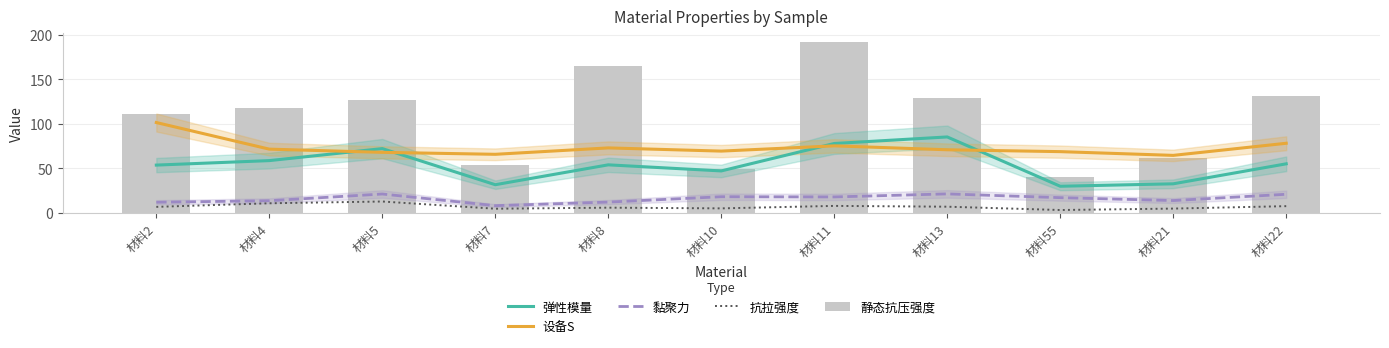

What is the label of the 4th bar from the right?

材料13